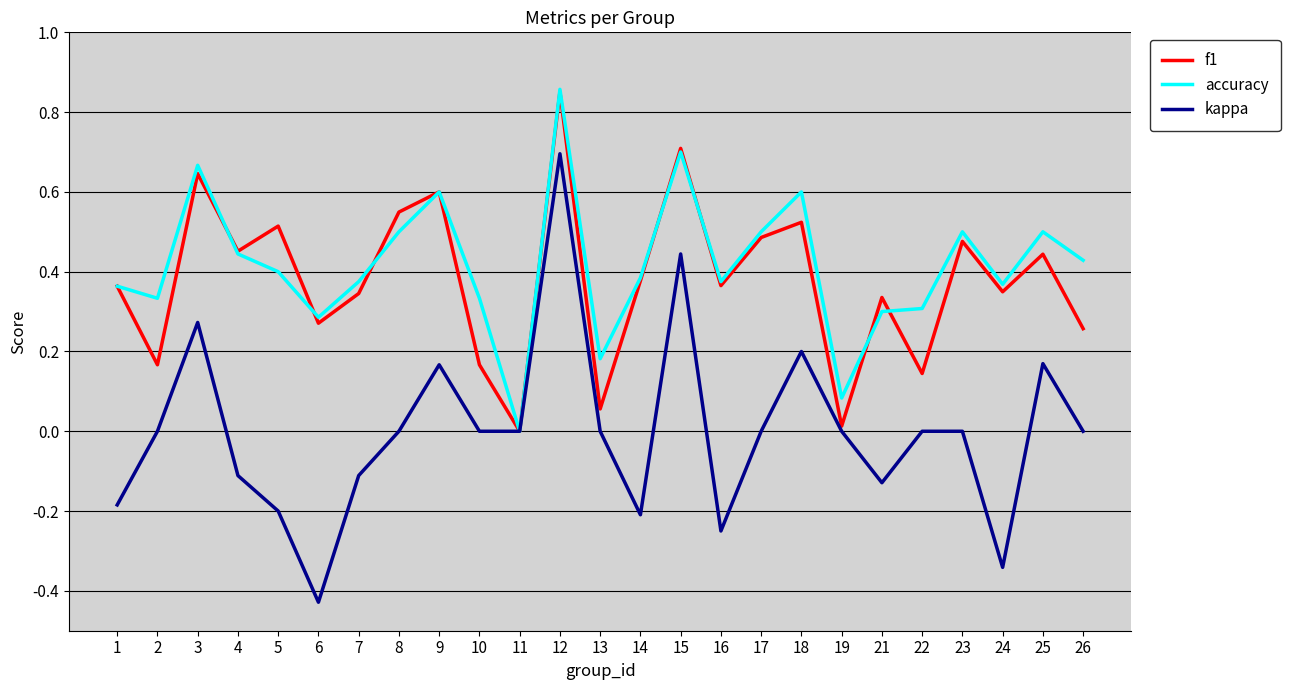

What is the total value across all series at 25?

1.1